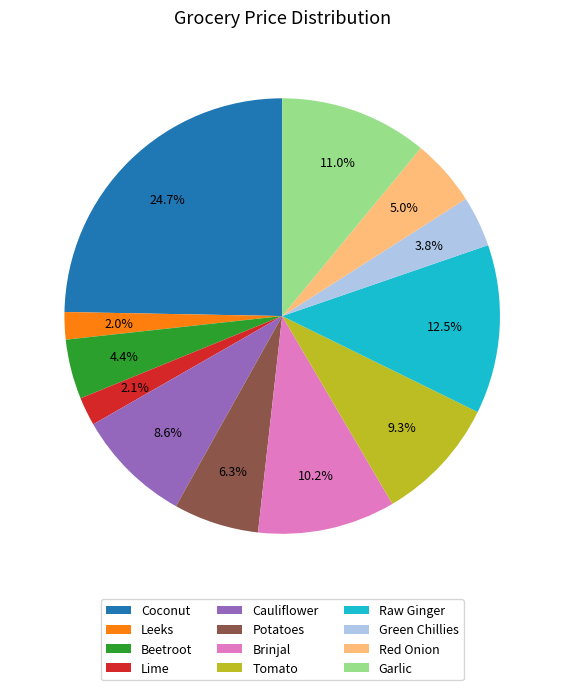

Approximately how many times larger is the value at Tomato compared to Potatoes?

1.5